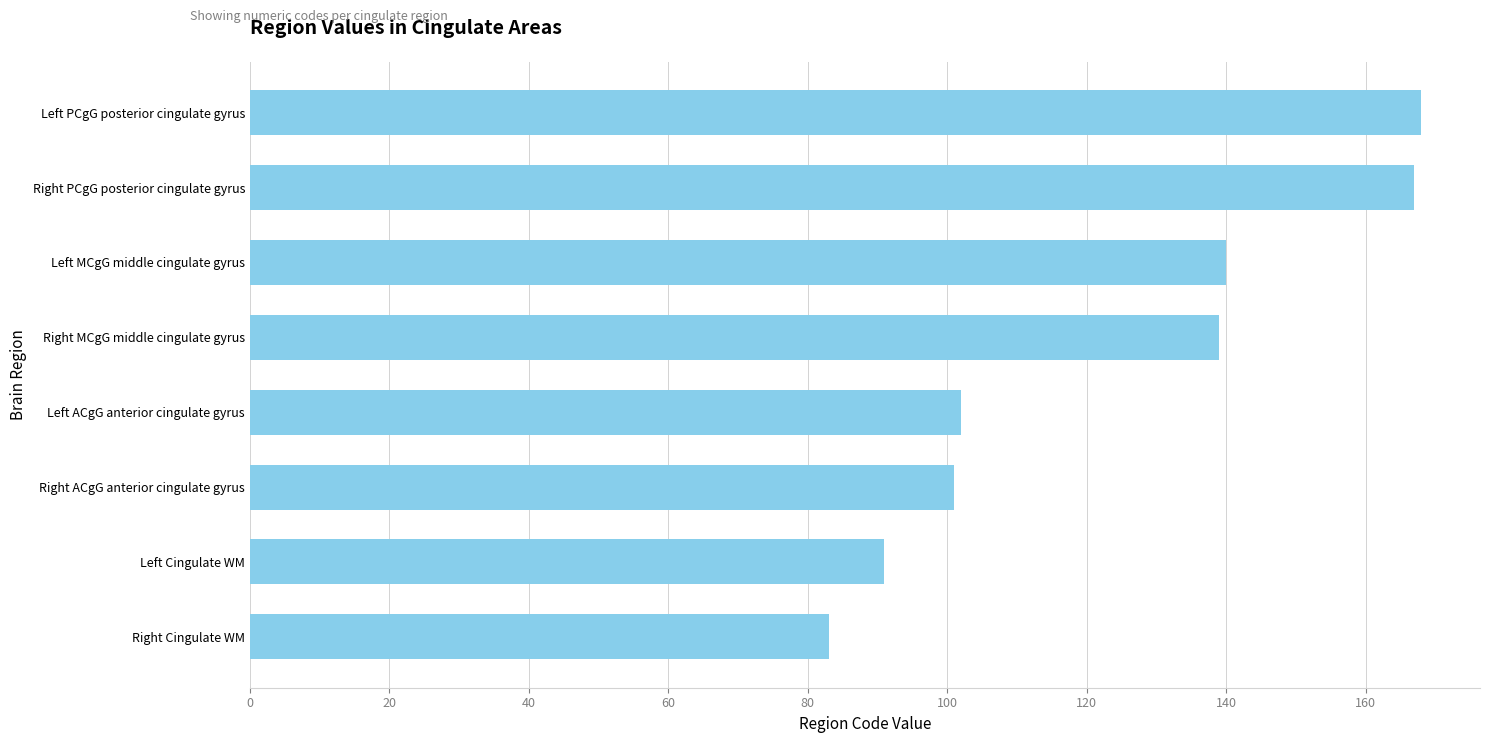

Is it true that the value at Right PCgG posterior cingulate gyrus is 75?

False